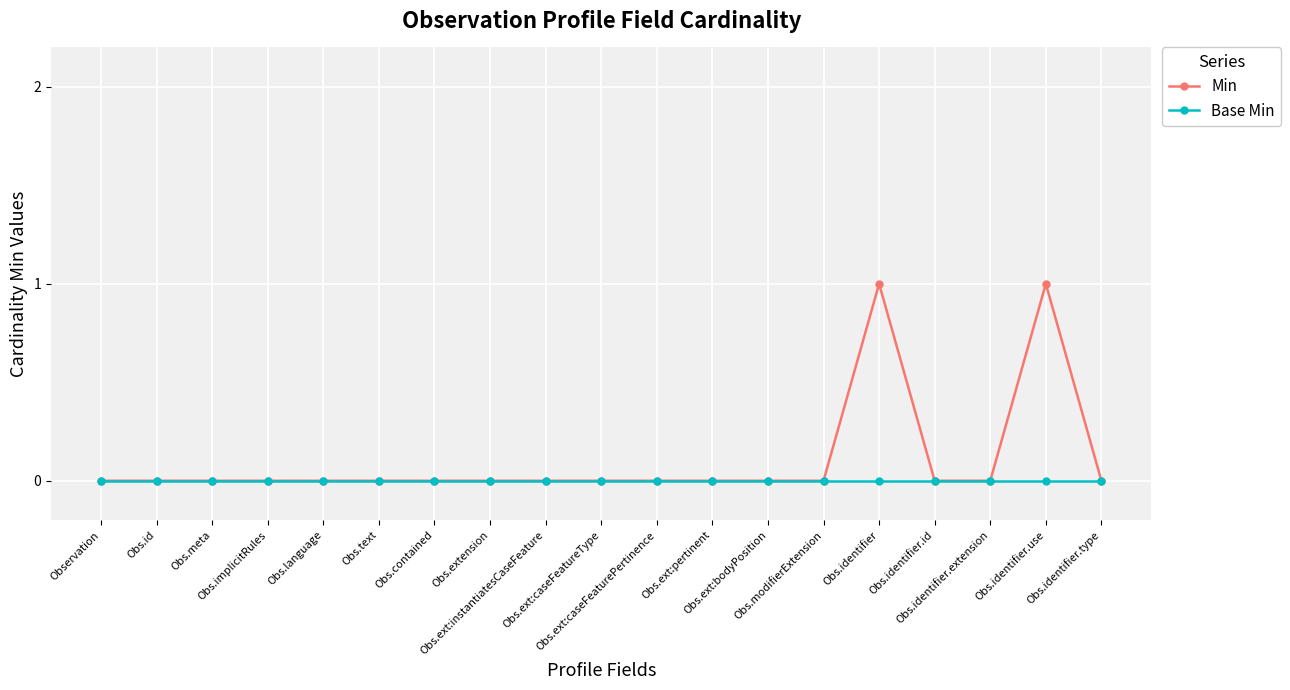

Reading left to right, list all the values displayed in this chart.

Min: Observation=0	Obs.id=0	Obs.meta=0	Obs.implicitRules=0	Obs.language=0	Obs.text=0	Obs.contained=0	Obs.extension=0	Obs.ext:instantiatesCaseFeature=0	Obs.ext:caseFeatureType=0	Obs.ext:caseFeaturePertinence=0	Obs.ext:pertinent=0	Obs.ext:bodyPosition=0	Obs.modifierExtension=0	Obs.identifier=1	Obs.identifier.id=0	Obs.identifier.extension=0	Obs.identifier.use=1	Obs.identifier.type=0
Base Min: Observation=0	Obs.id=0	Obs.meta=0	Obs.implicitRules=0	Obs.language=0	Obs.text=0	Obs.contained=0	Obs.extension=0	Obs.ext:instantiatesCaseFeature=0	Obs.ext:caseFeatureType=0	Obs.ext:caseFeaturePertinence=0	Obs.ext:pertinent=0	Obs.ext:bodyPosition=0	Obs.modifierExtension=0	Obs.identifier=0	Obs.identifier.id=0	Obs.identifier.extension=0	Obs.identifier.use=0	Obs.identifier.type=0